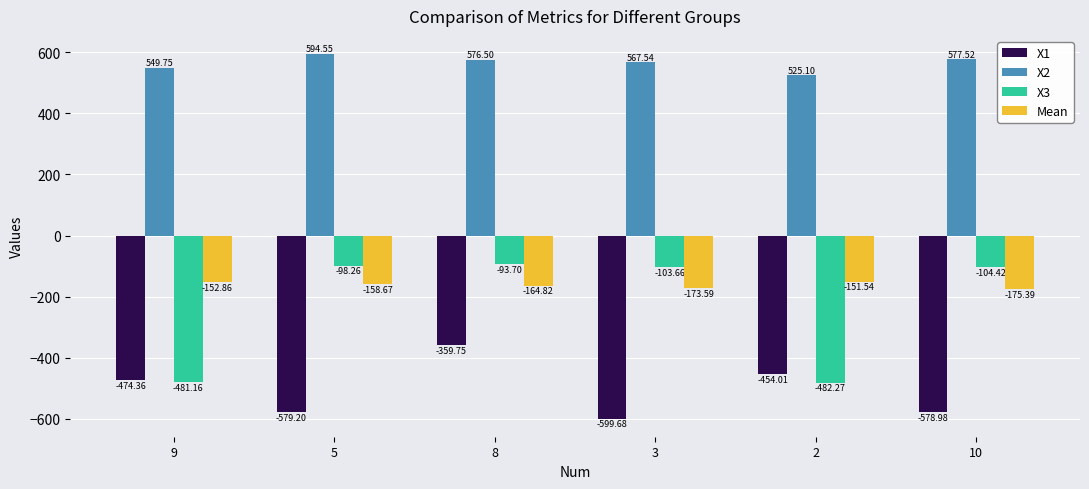

What position from the left is 3?

4